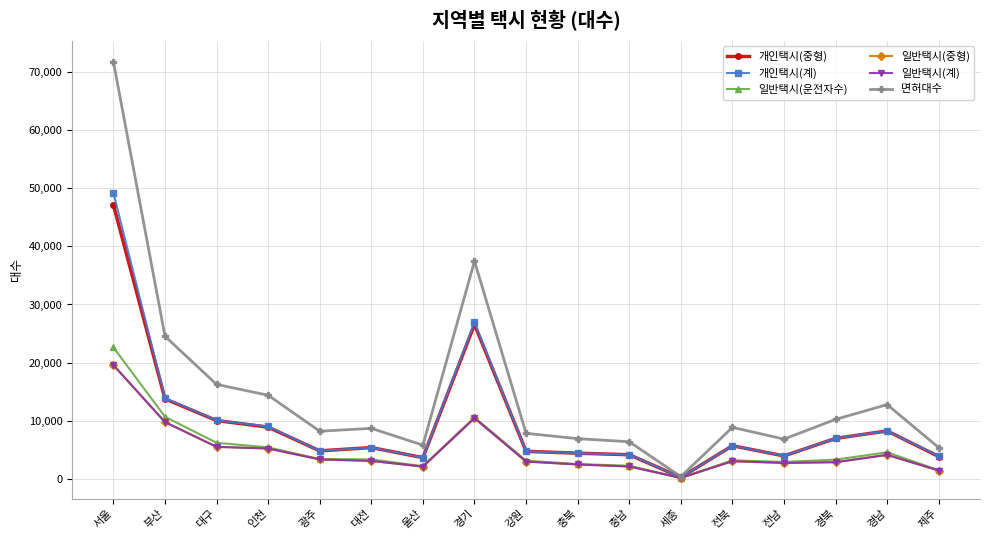

The 일반택시(운전자수) series shows 2505 at 충북. True or false?

True